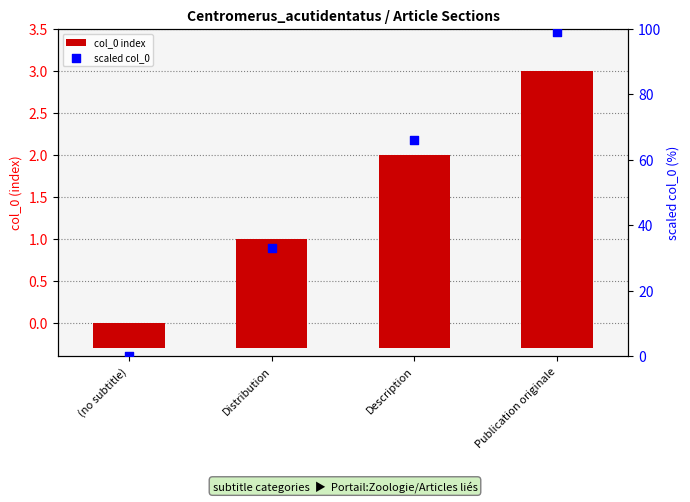

Is the value of scaled col_0 at Description greater than the value of col_0 index at Publication originale?

Yes